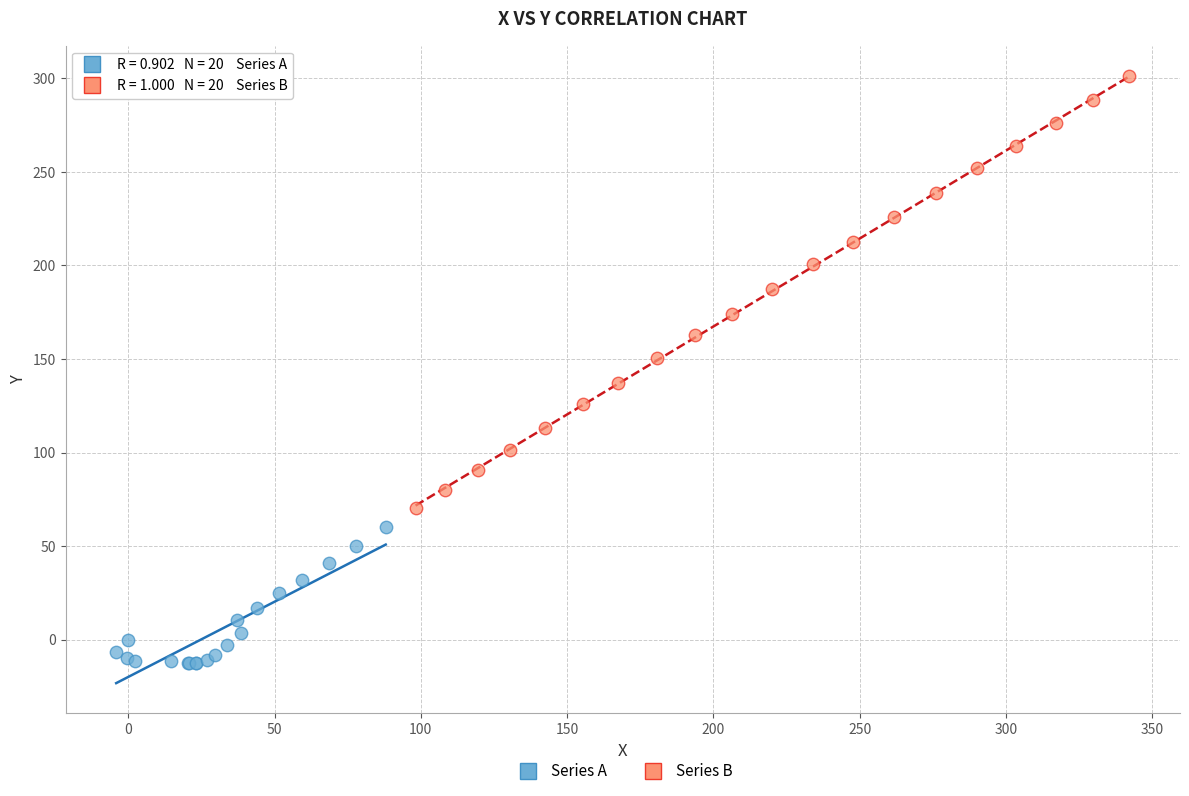

Which series reaches the maximum Y coordinate?

Series B